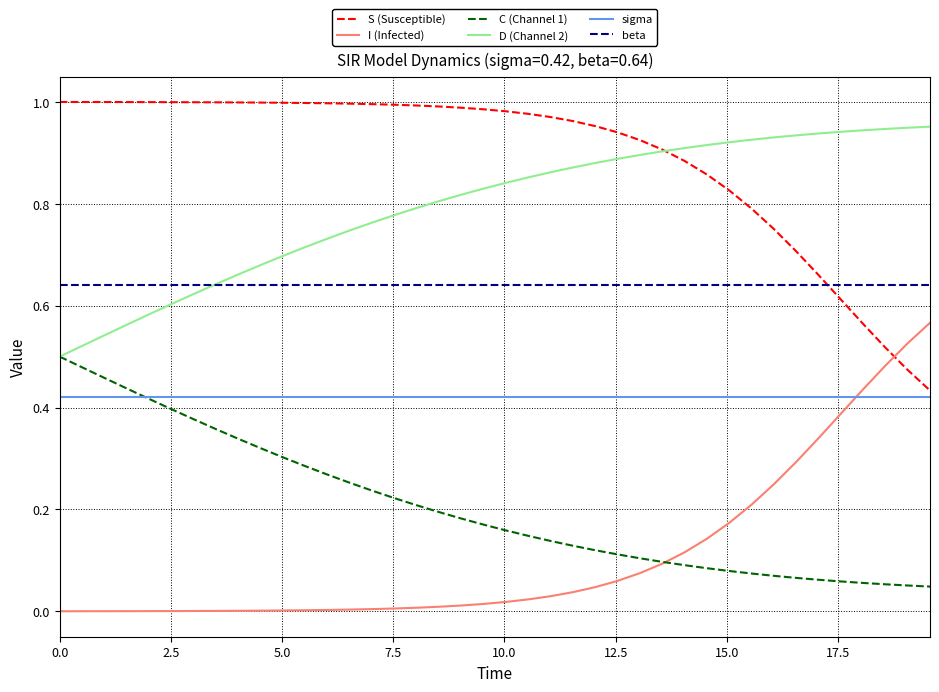

Rank the series by their maximum value, from lowest to highest.

sigma, C (Channel 1), I (Infected), beta, D (Channel 2), S (Susceptible)